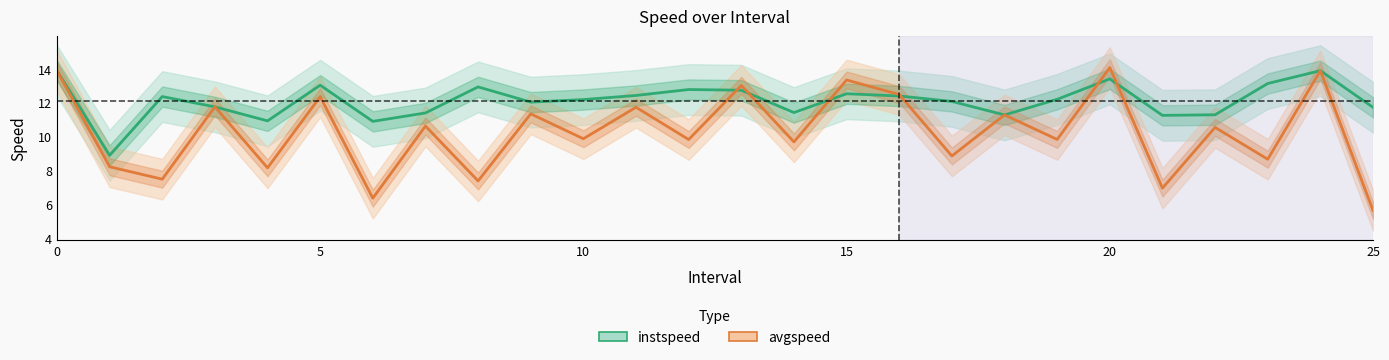

What is the value of the instspeed point at the 15th from the left?

11.4